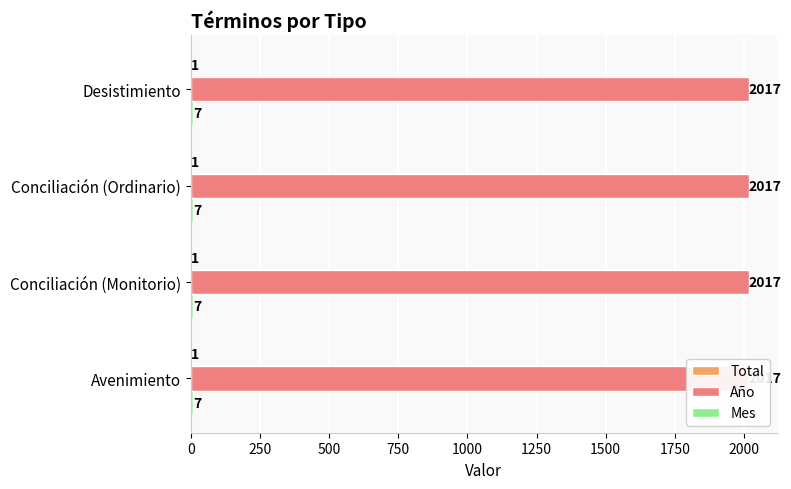

Rank the series by their maximum value, from lowest to highest.

Total, Mes, Año